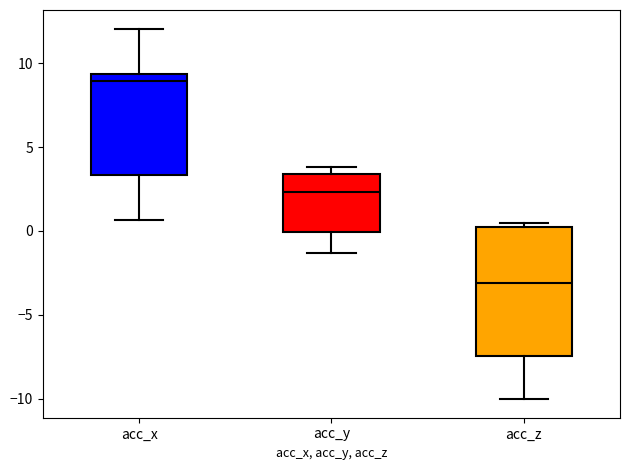

Where is the upper edge of the box for acc_x on the y-axis? The values are not printed on the chart, so give them approximately, as read against the axis.

9.5